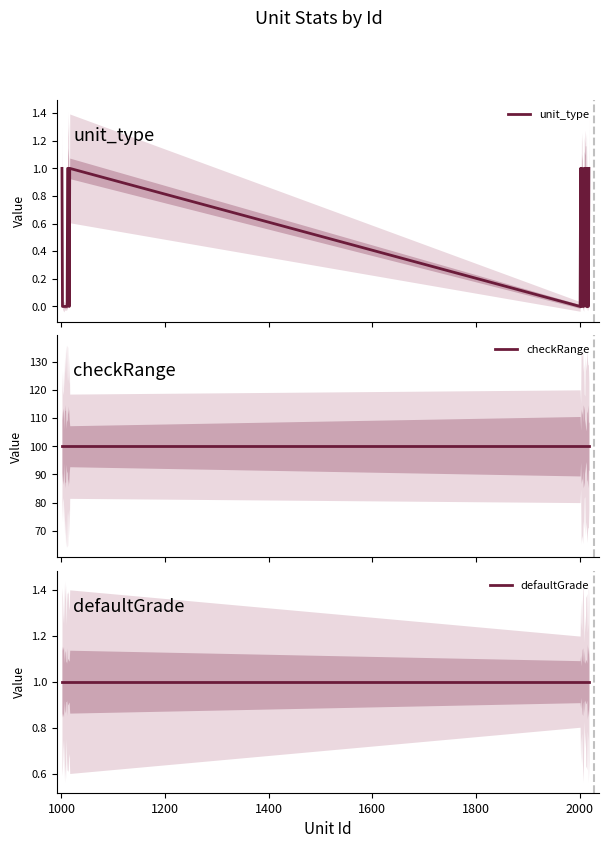

List the series in order of their peak value, highest first.

checkRange, unit_type, defaultGrade